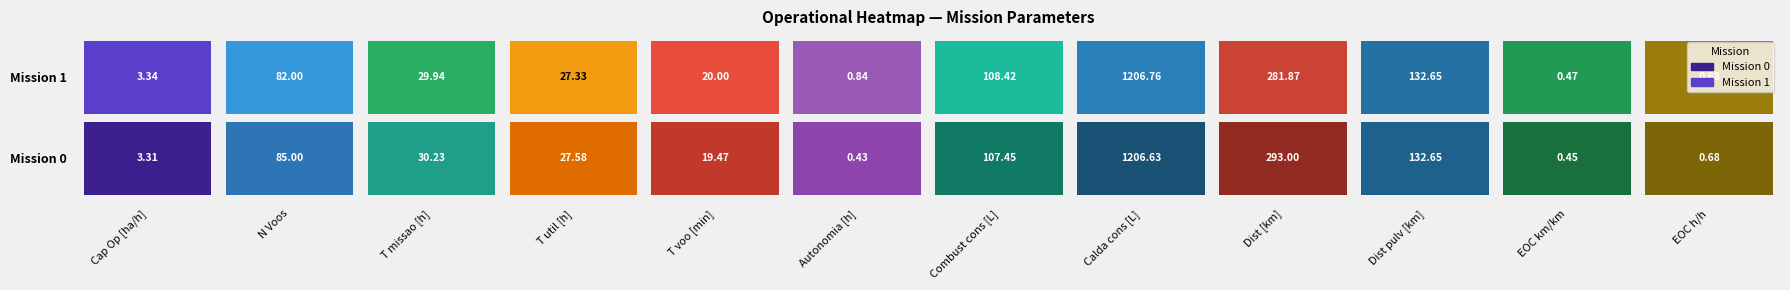

At which label does Row 0 reach its minimum?

5